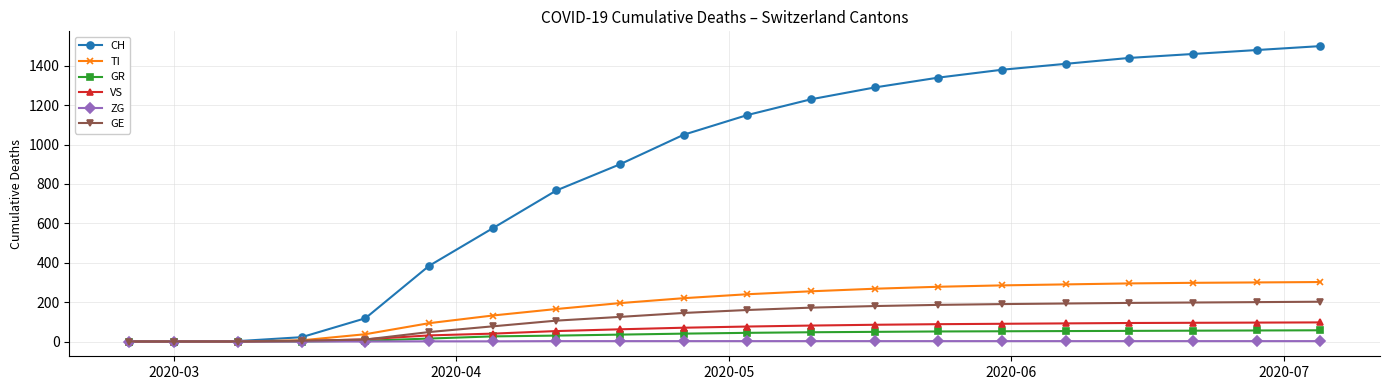

Rank the series by their maximum value, from highest to lowest.

CH, TI, GE, VS, GR, ZG